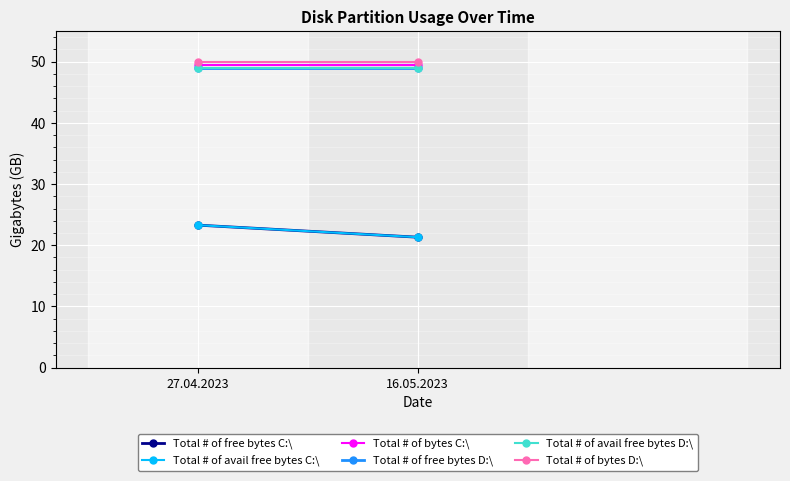

What is the label of the 2nd point from the left?

16.05.2023